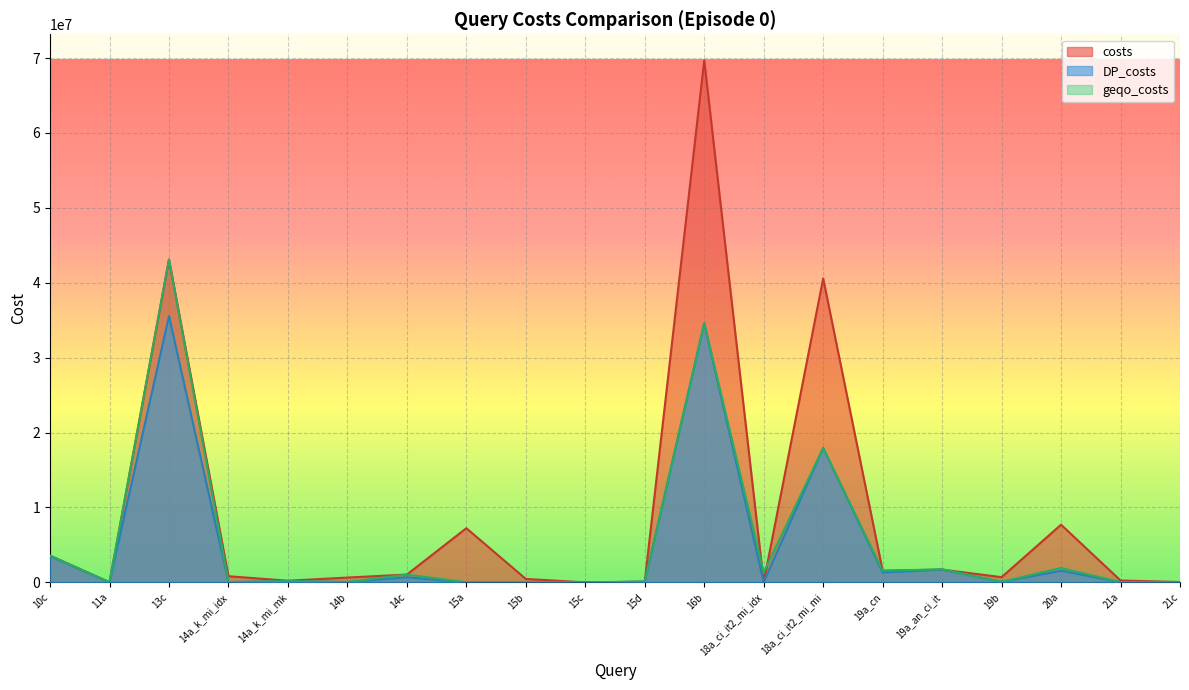

At which category is the sum across all series the highest?

16b